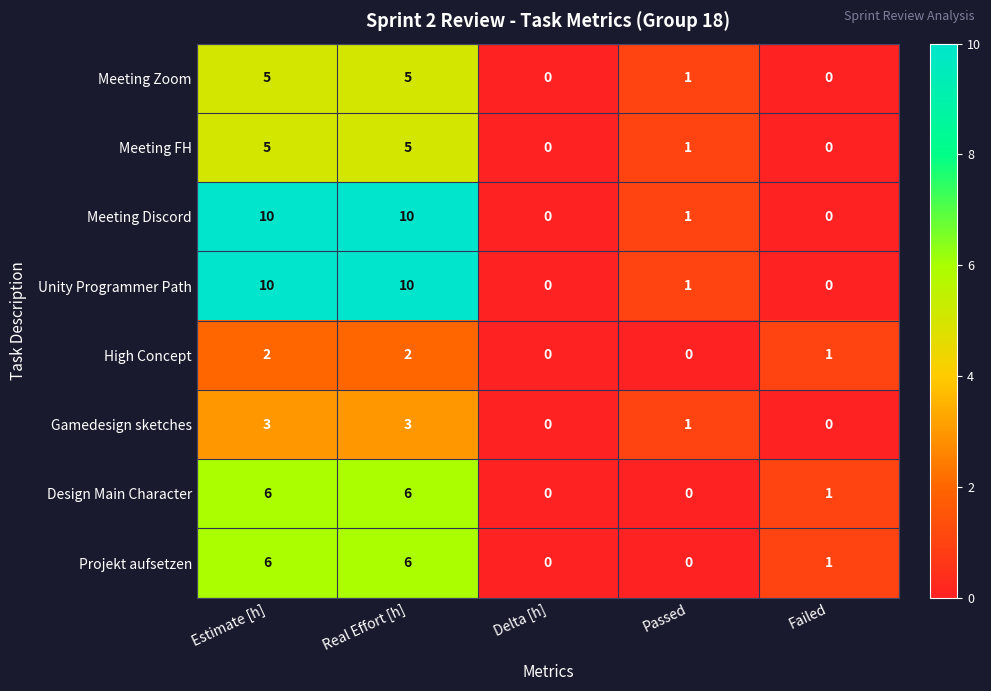

Count the Design Main Character values in the range 0 to 6.

5